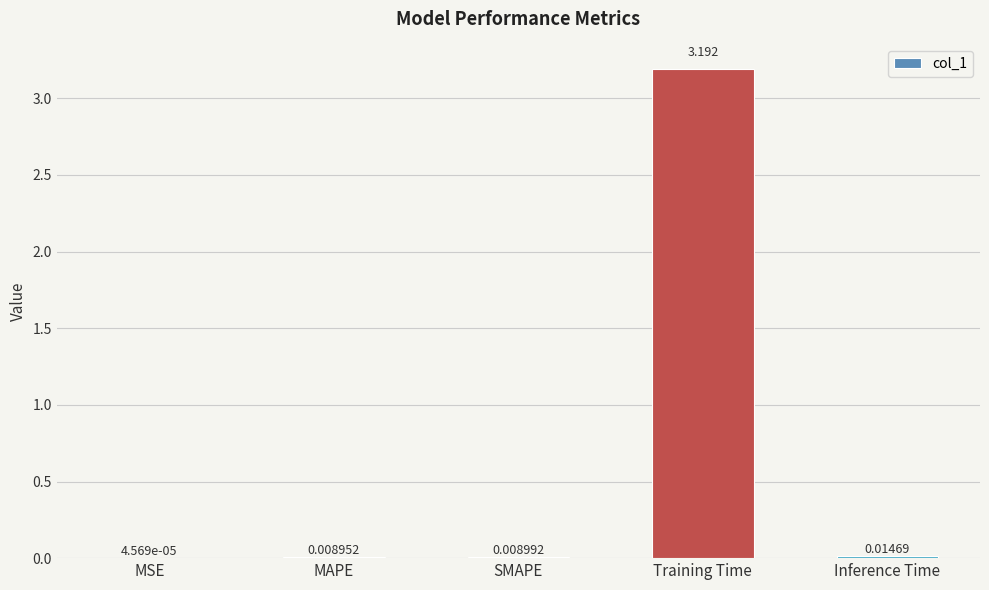

What is the average value?

0.6